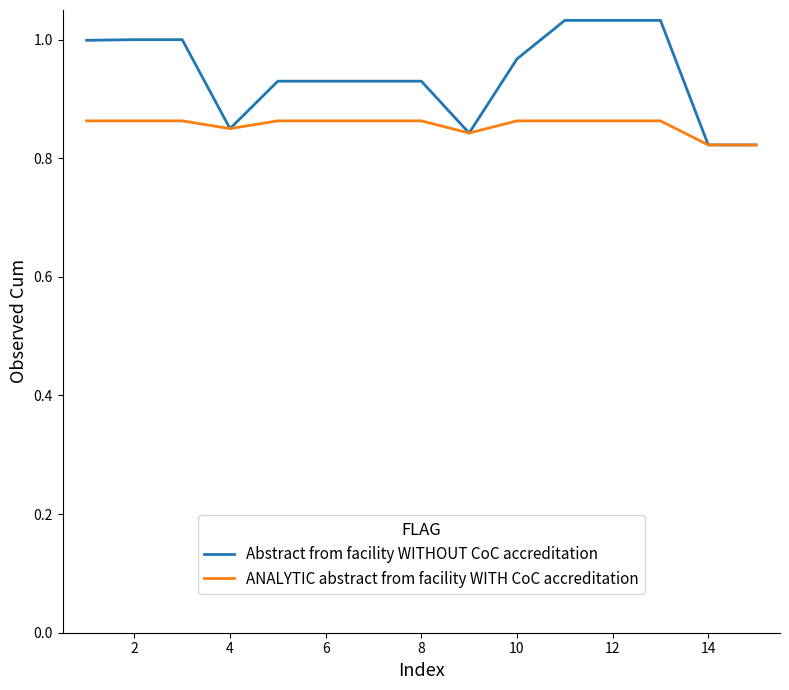

Rank the series by their maximum value, from lowest to highest.

ANALYTIC abstract from facility WITH CoC accreditation, Abstract from facility WITHOUT CoC accreditation